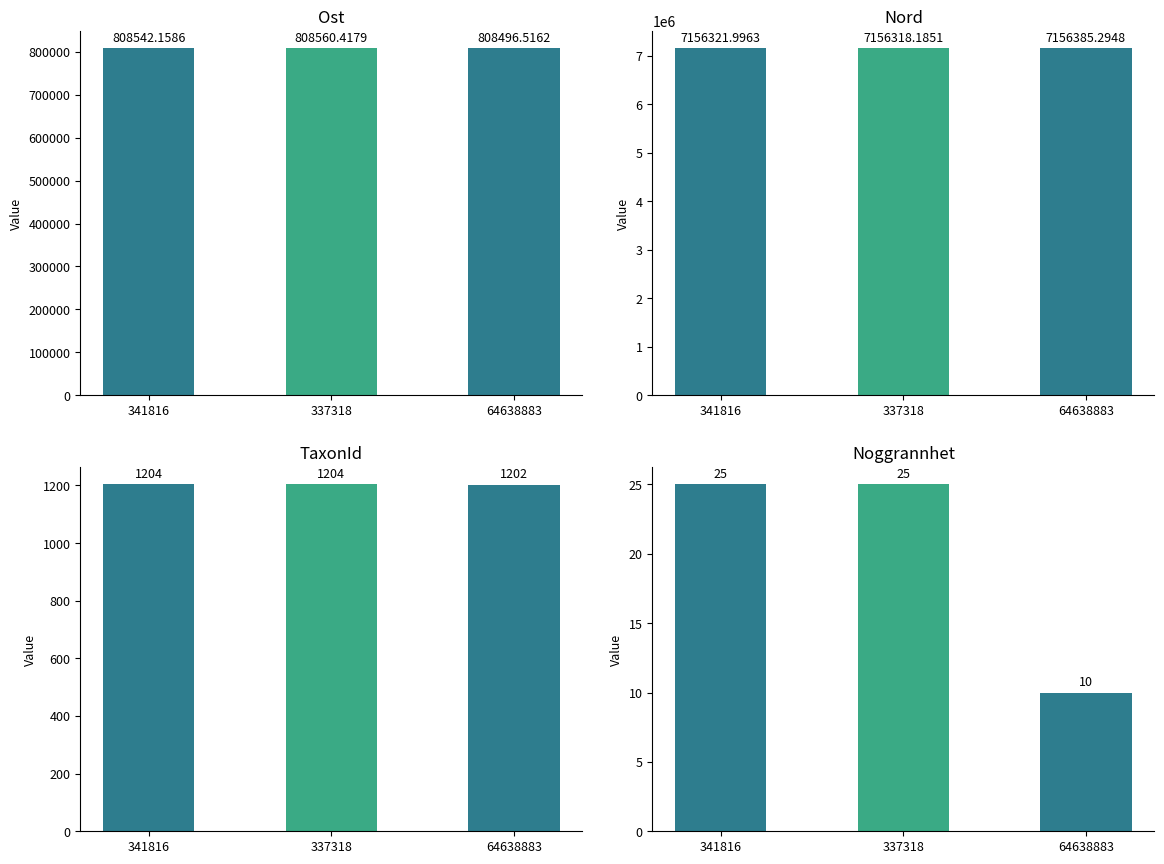

Which series has the largest total across all categories?

Nord